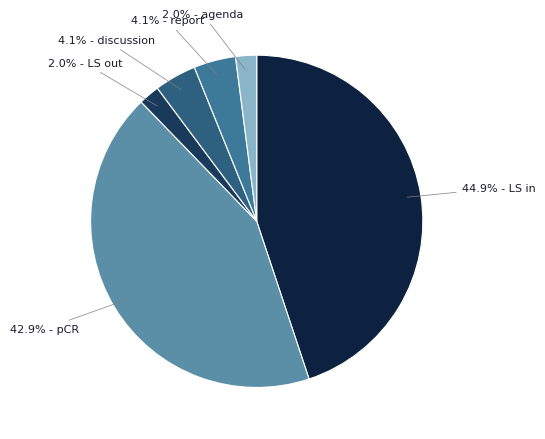

Is there a majority slice in this chart?

No